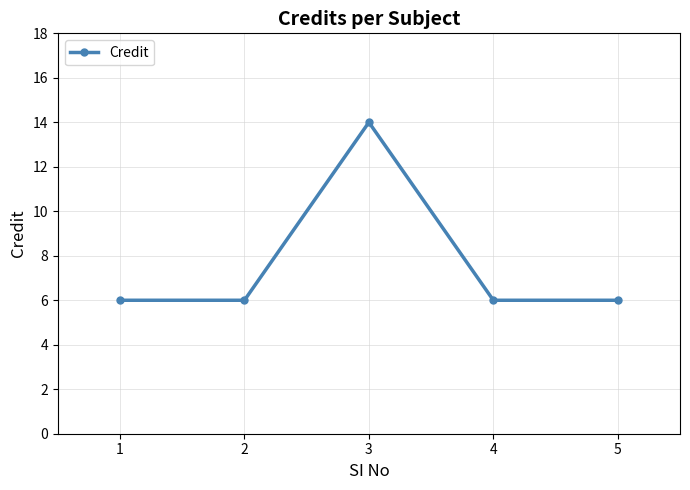

What is the sum of all values?

38